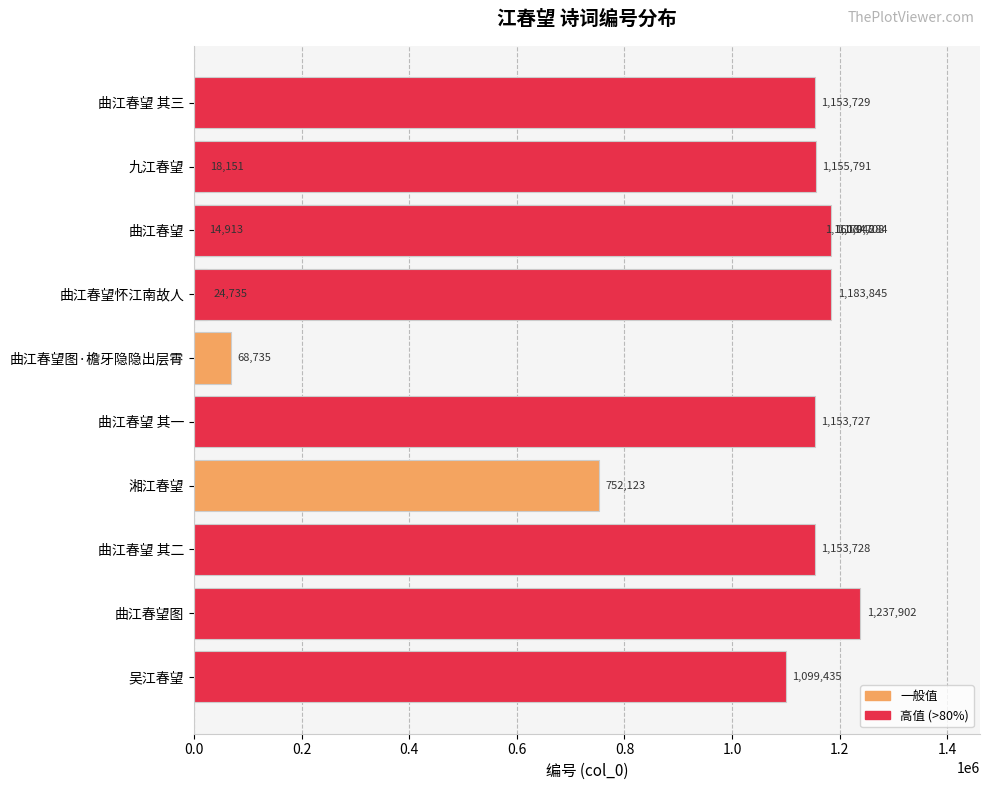

What position from the left is 1.0?

6